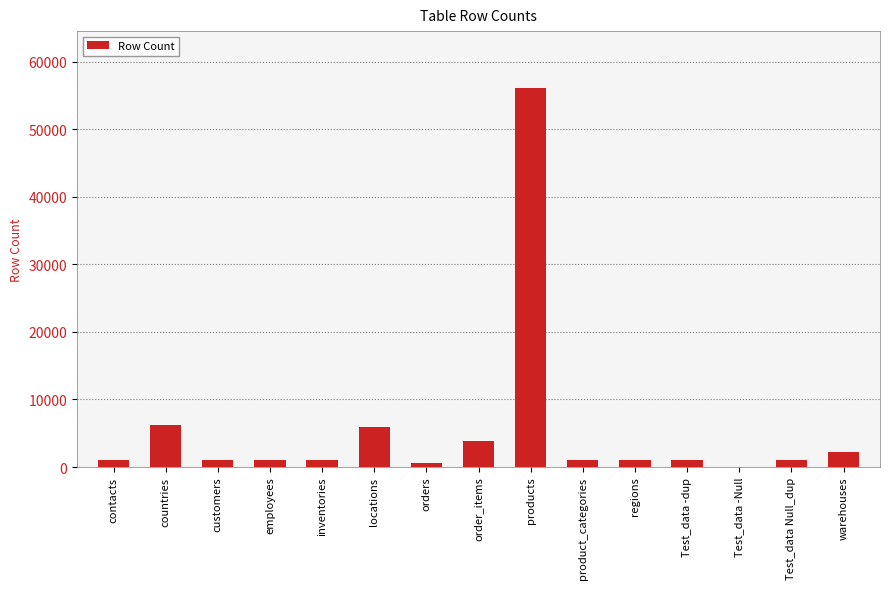

What is the sum of all values?

82957